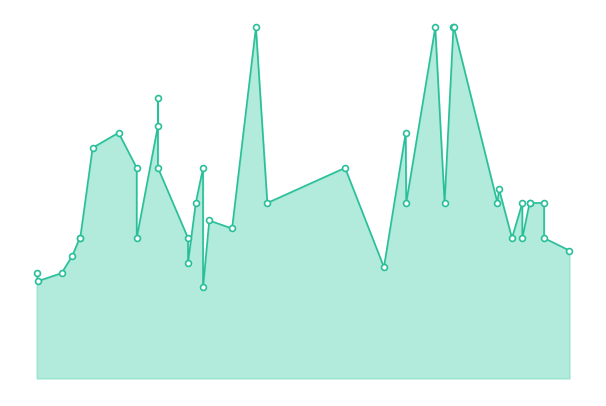

What is the change in value from 2023-08-03 to 2021-09-30?

+500